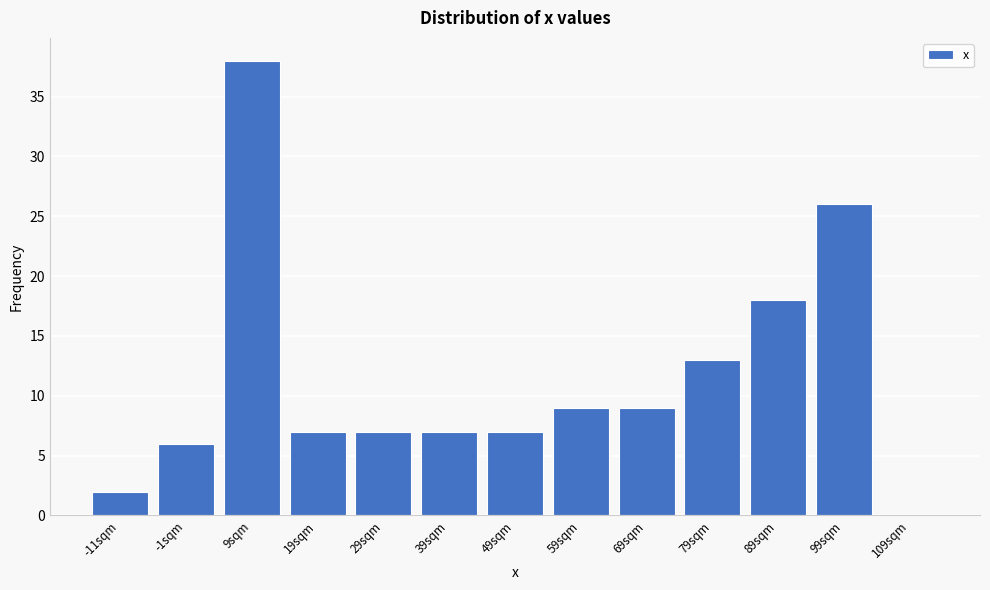

Reading right to left, list all the values displayed in this chart.

109sqm=0	99sqm=26	89sqm=18	79sqm=13	69sqm=9	59sqm=9	49sqm=7	39sqm=7	29sqm=7	19sqm=7	9sqm=38	-1sqm=6	-11sqm=2